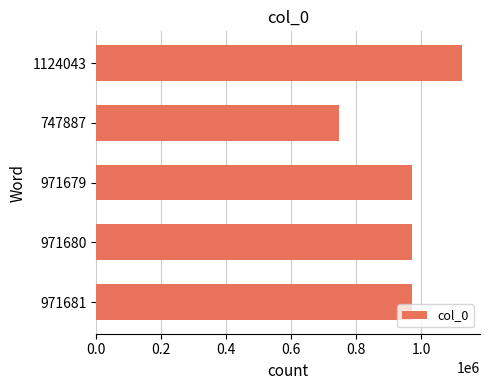

What is the change in value from 747887 to 971680?

+223793